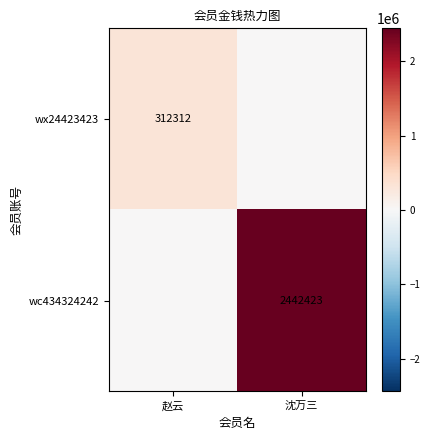

What is the spread (max minus min) of values at 沈万三?

2442423